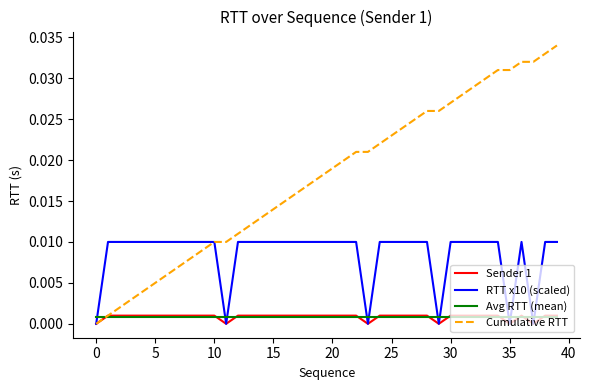

Which series has the largest total across all categories?

Cumulative RTT